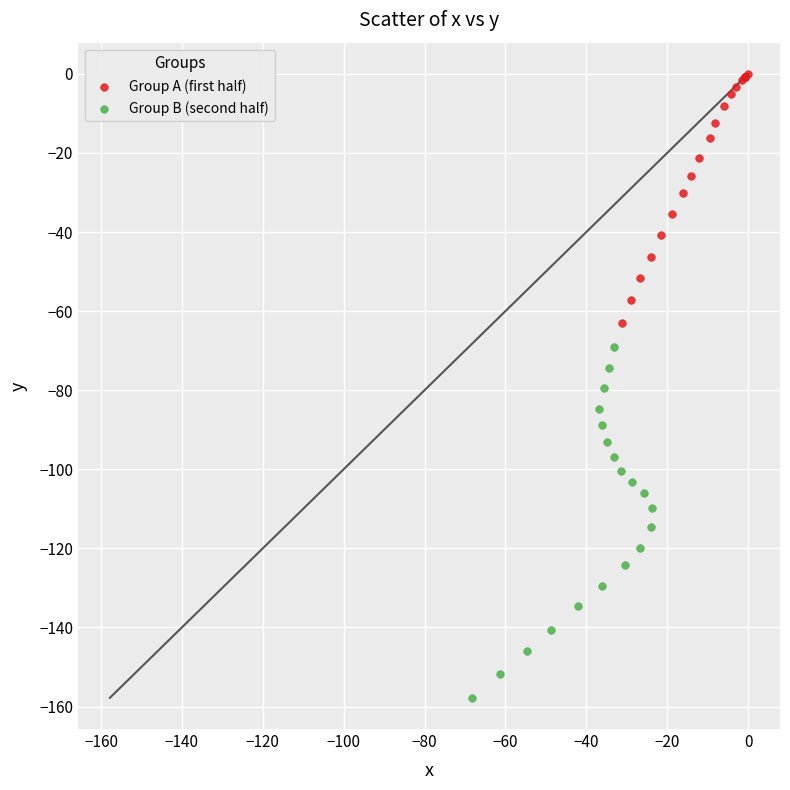

Which series has the largest Y range (max minus min)?

Group B (second half)